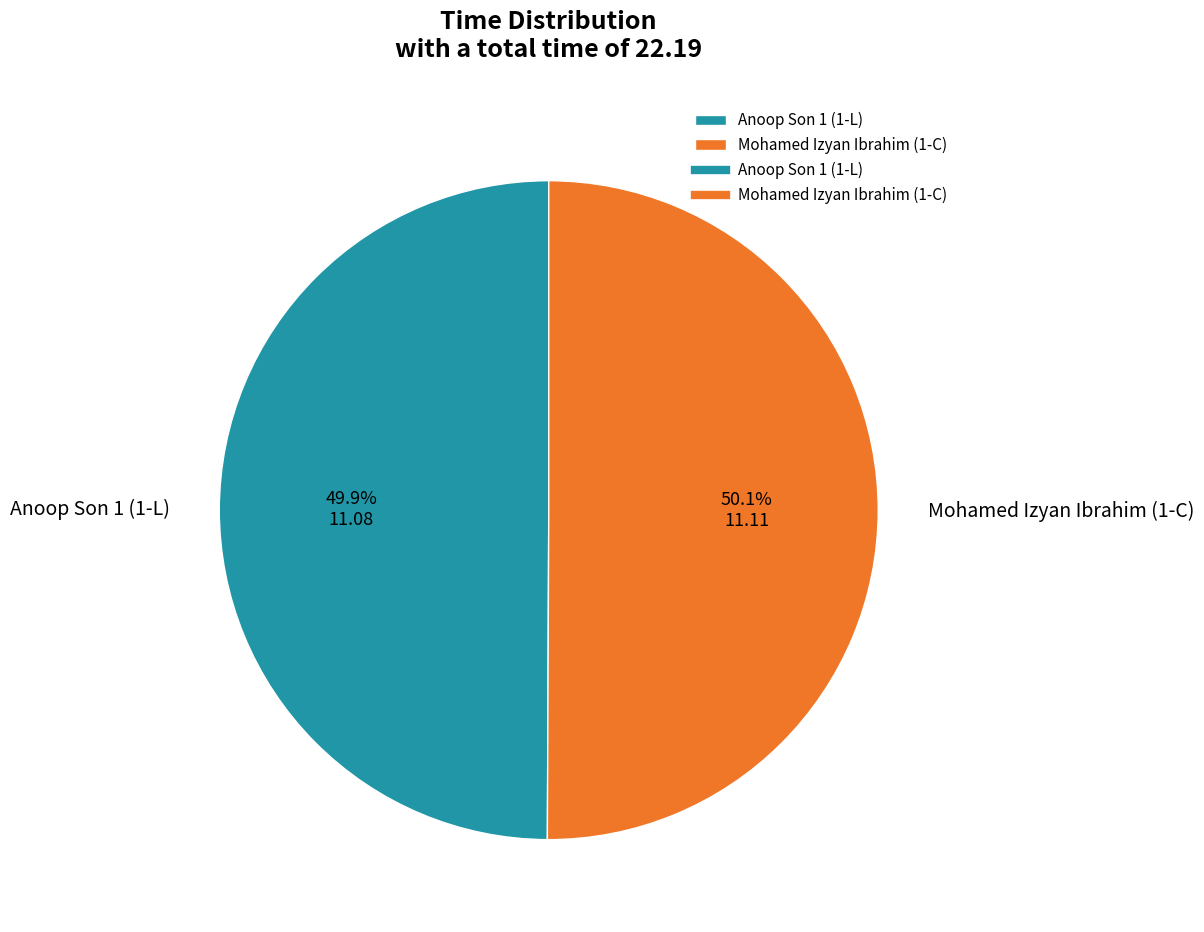

What is the ratio of the value at Anoop Son 1 (1-L) to the value at Mohamed Izyan Ibrahim (1-C)?

1.0